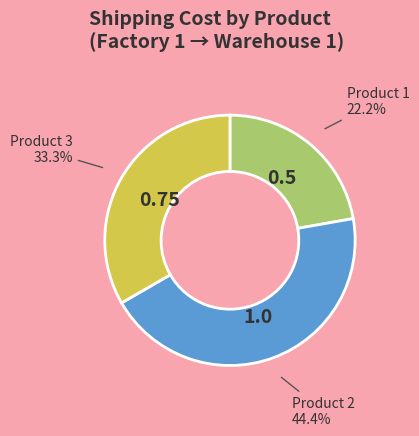

How many segments does this pie chart have?

3